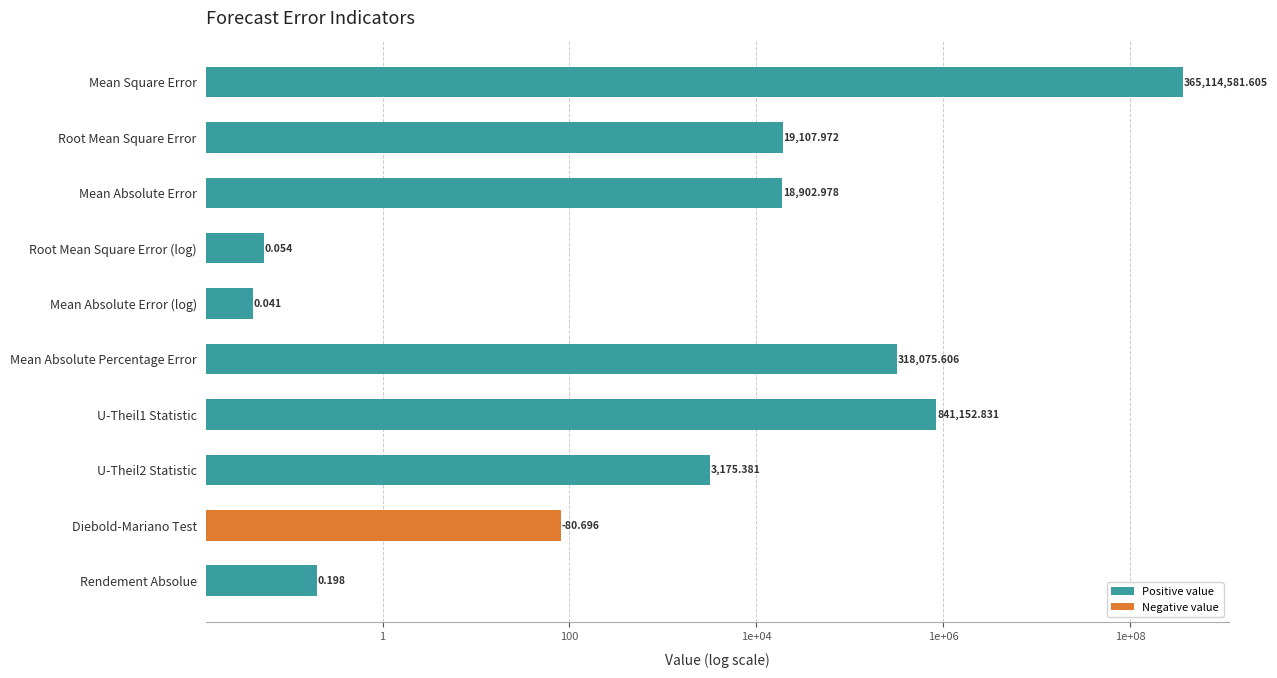

Which has a higher value, U-Theil2 Statistic or Mean Absolute Error?

Mean Absolute Error